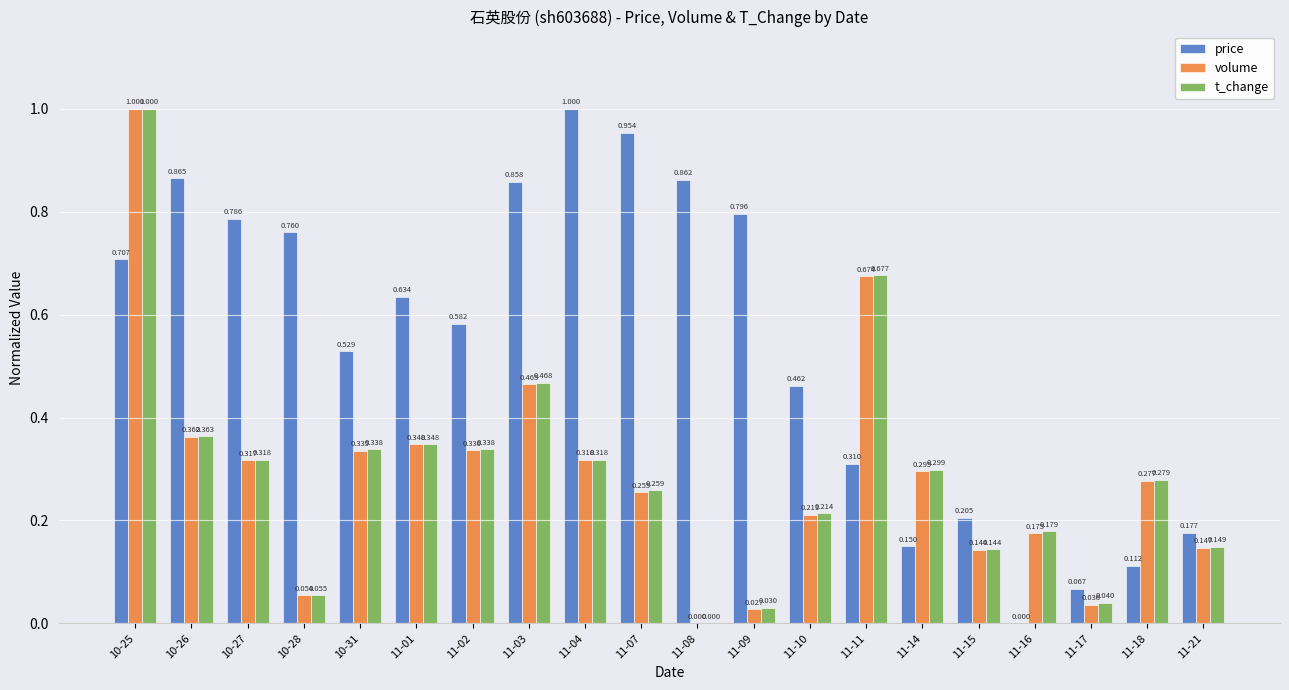

Is it true that price equals 1.6 at 11-07?

False